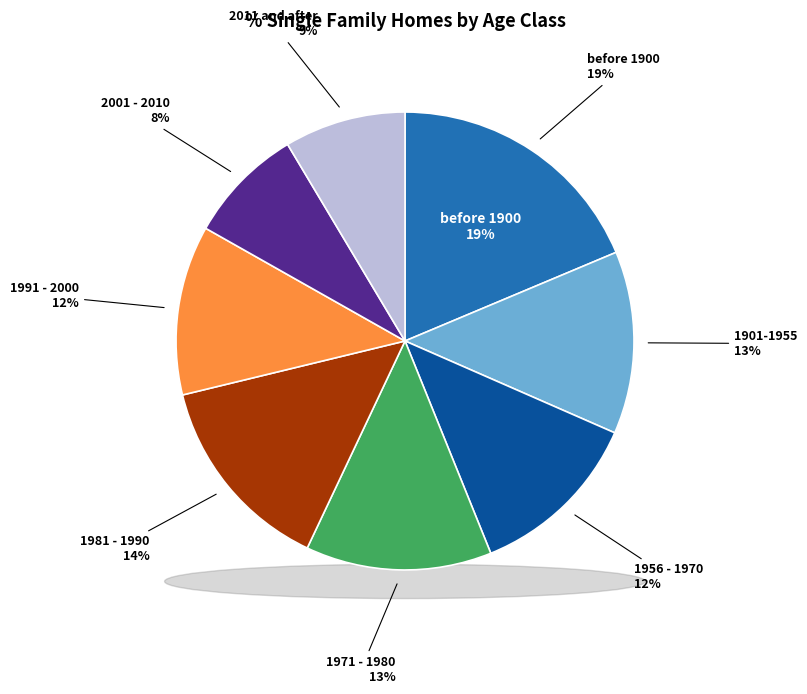

Combined, what portion of the pie is 1991 - 2000 and 1971 - 1980?

25.1%